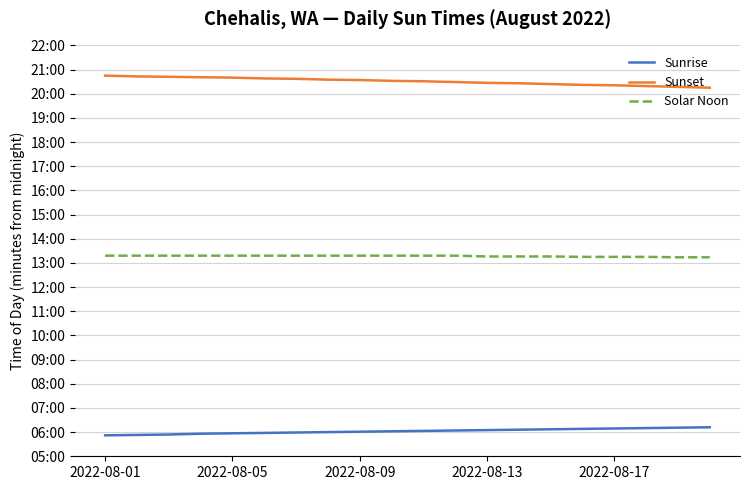

Reading left to right, extract all data points from this chart.

Sunrise: 352	353	354	356	357	358	359	360	361	362	363	364	365	366	367	368	369	370	371	372
Sunset: 1245	1243	1242	1241	1240	1238	1237	1235	1234	1232	1231	1229	1227	1226	1224	1222	1221	1219	1217	1215
Solar Noon: 798	798	798	798	798	798	798	798	798	798	798	798	796	796	796	795	795	795	794	794